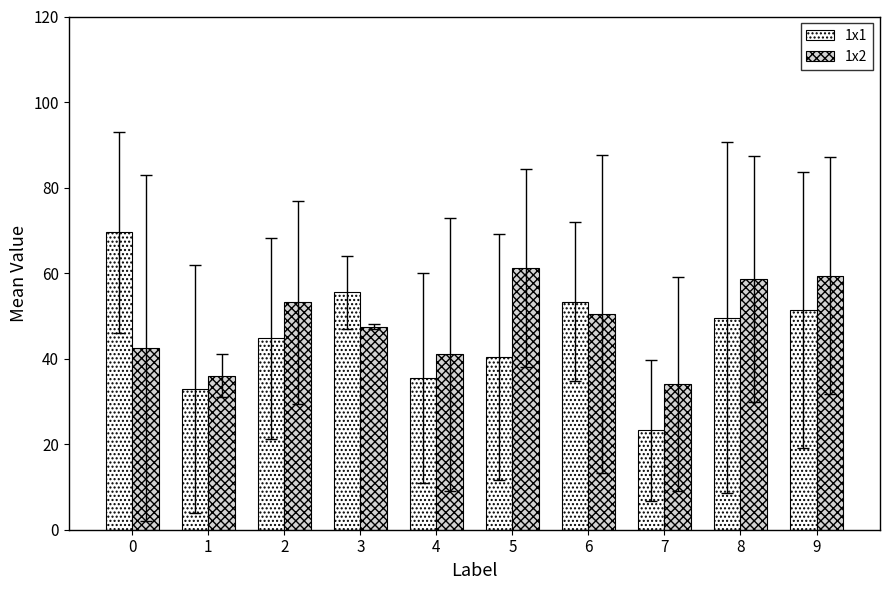

Between 1 and 2, which series saw the biggest shift?

1x2